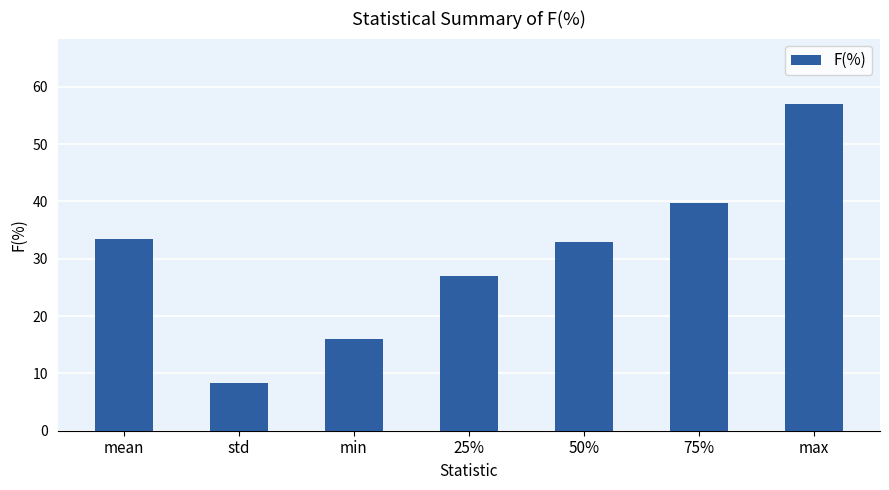

Reading left to right, what are all the values shown in this chart?

33.5	8.4	16.0	27.1	32.9	39.7	57.0